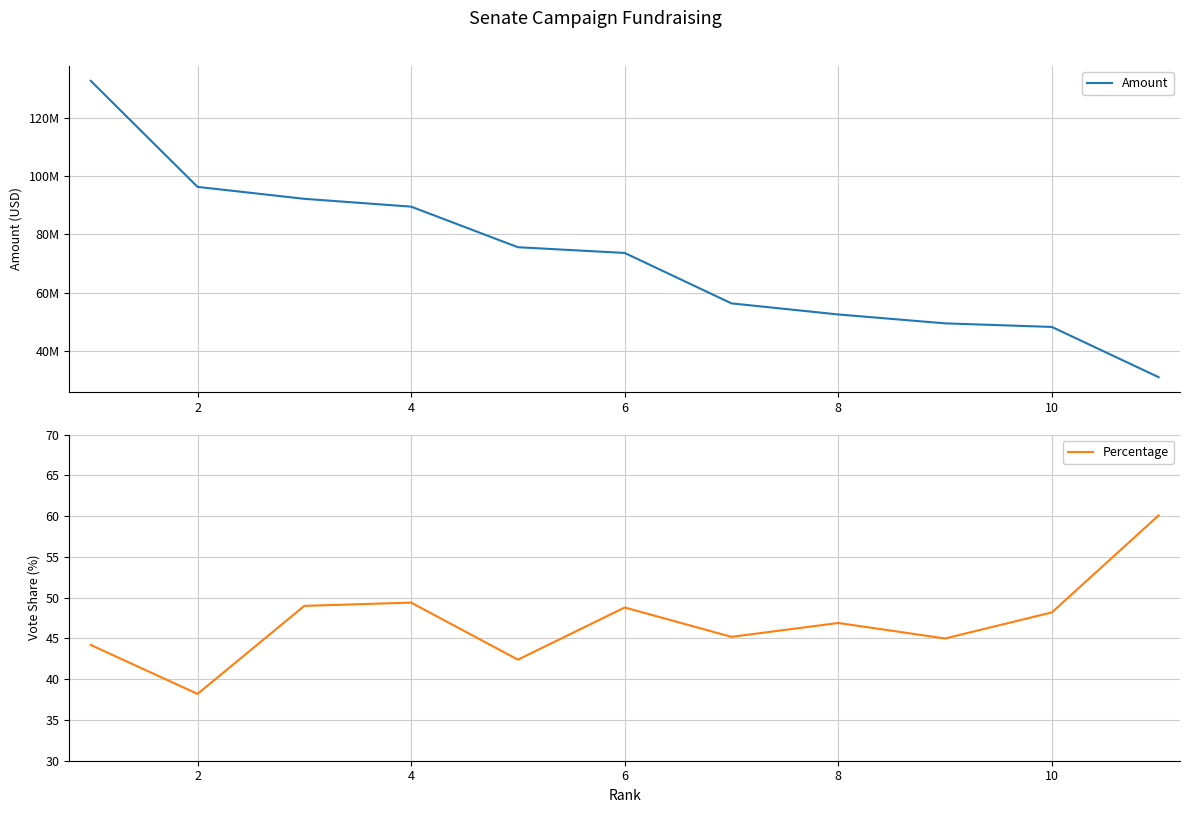

What is the maximum value for Percentage?

60.1